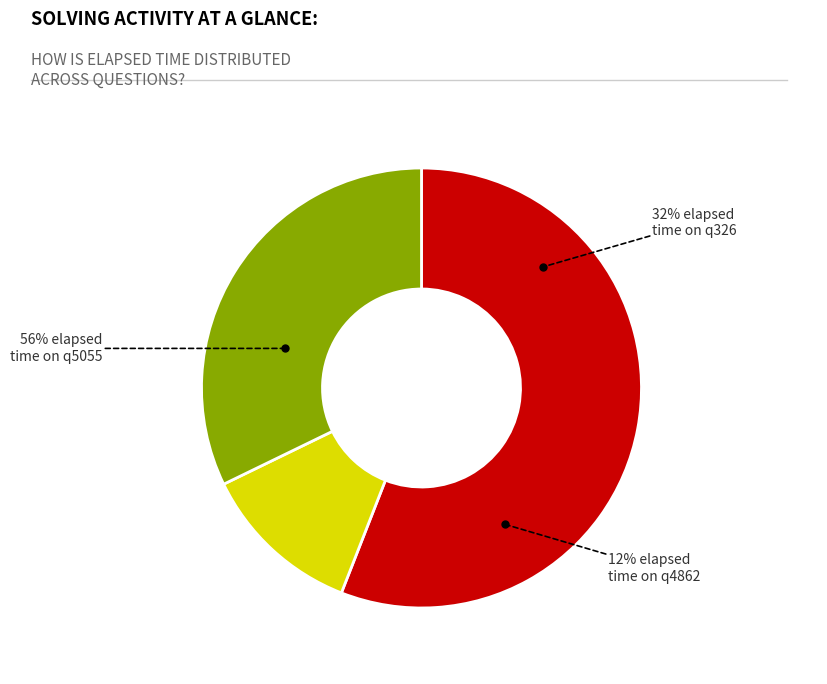

Combined, do q4862 and q326 account for over 50%?

No